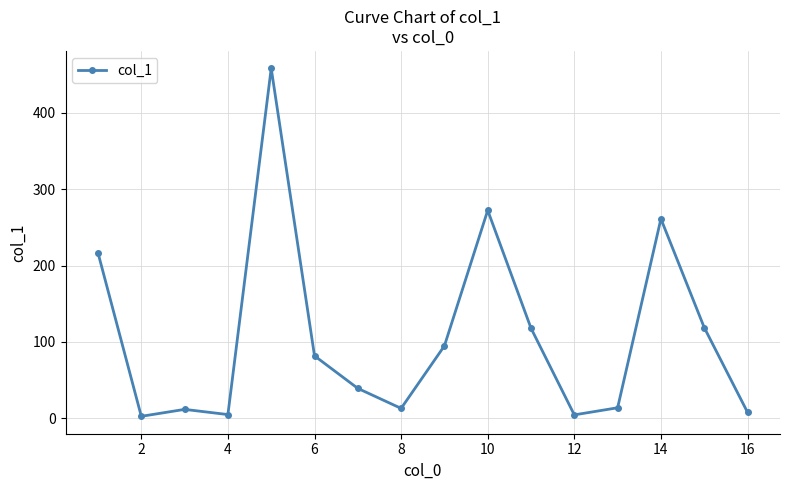

True or false: there are more than 1 points higher than both neighbors.

True